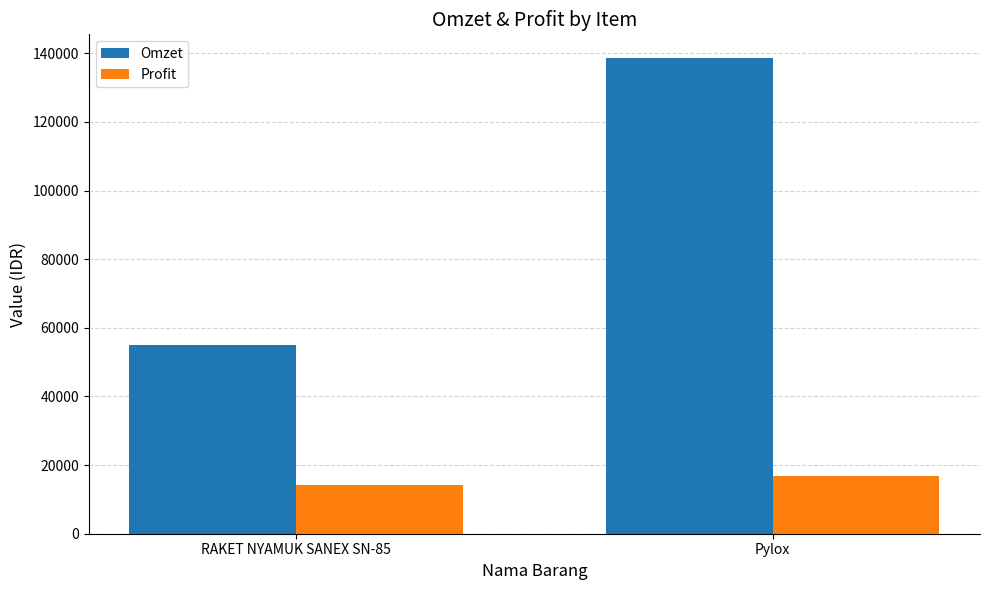

True or false: Omzet has a value of 55100.0 at RAKET NYAMUK SANEX SN-85.

True